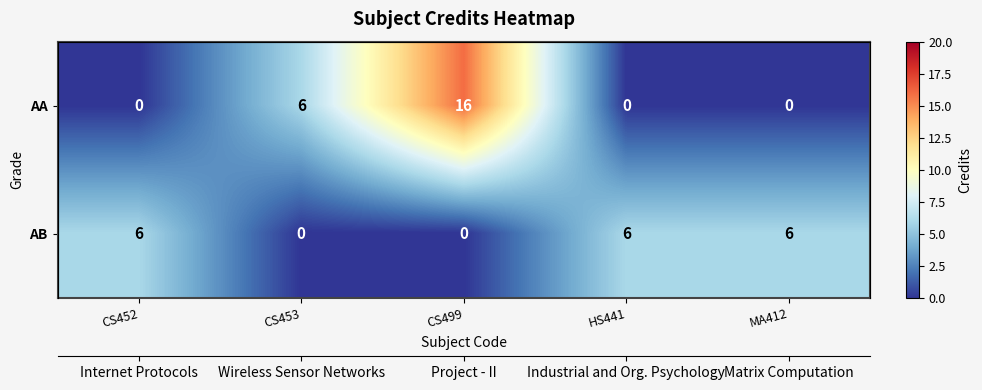

The value of row_0 at CS453 is 6. True or false?

True